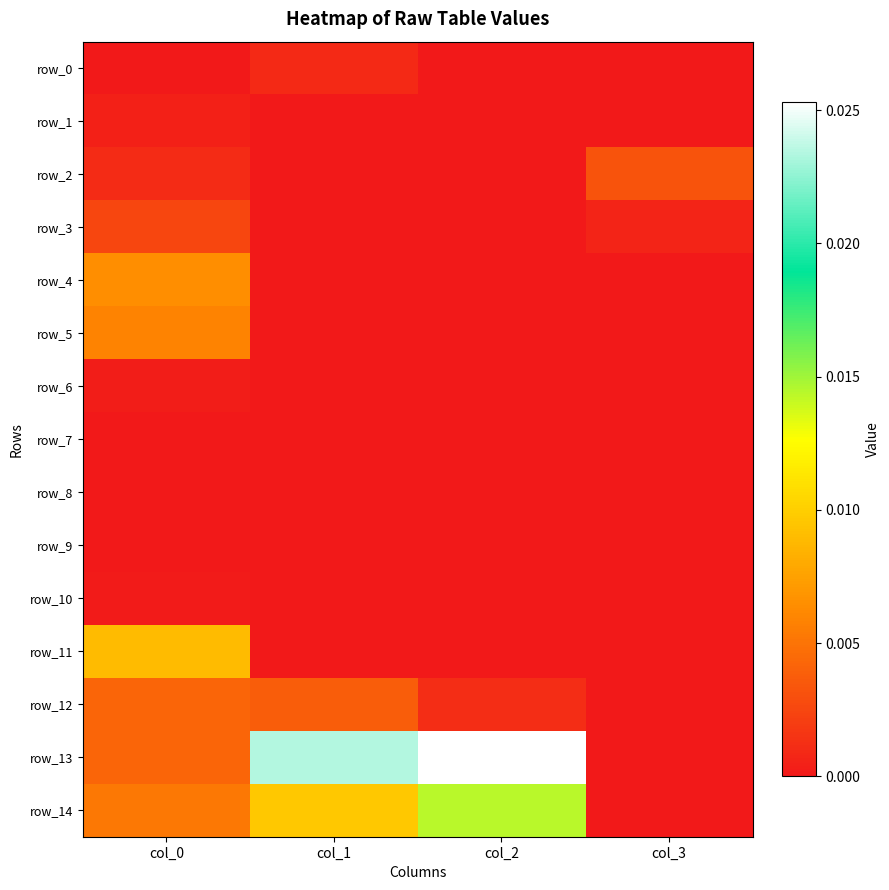

List the series in order of their peak value, lowest first.

row_7, row_8, row_9, row_10, row_6, row_1, row_0, row_3, row_2, row_12, row_5, row_4, row_11, row_14, row_13